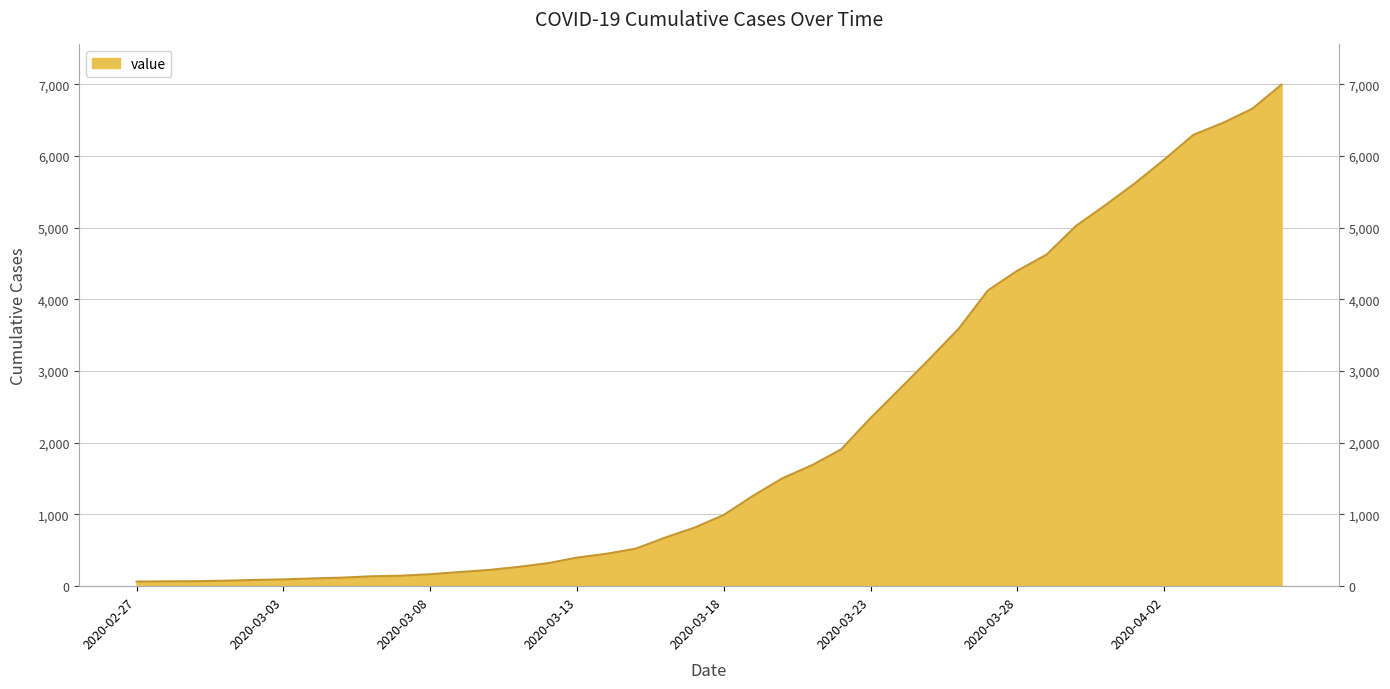

List the labels in order of value, smallest first.

2020-02-27, 2020-02-28, 2020-02-29, 2020-03-01, 2020-03-02, 2020-03-03, 2020-03-04, 2020-03-05, 2020-03-06, 2020-03-07, 2020-03-08, 2020-03-09, 2020-03-10, 2020-03-11, 2020-03-12, 2020-03-13, 2020-03-14, 2020-03-15, 2020-03-16, 2020-03-17, 2020-03-18, 2020-03-19, 2020-03-20, 2020-03-21, 2020-03-22, 2020-03-23, 2020-03-24, 2020-03-25, 2020-03-26, 2020-03-27, 2020-03-28, 2020-03-29, 2020-03-30, 2020-03-31, 2020-04-01, 2020-04-02, 2020-04-03, 2020-04-04, 2020-04-05, 2020-04-06